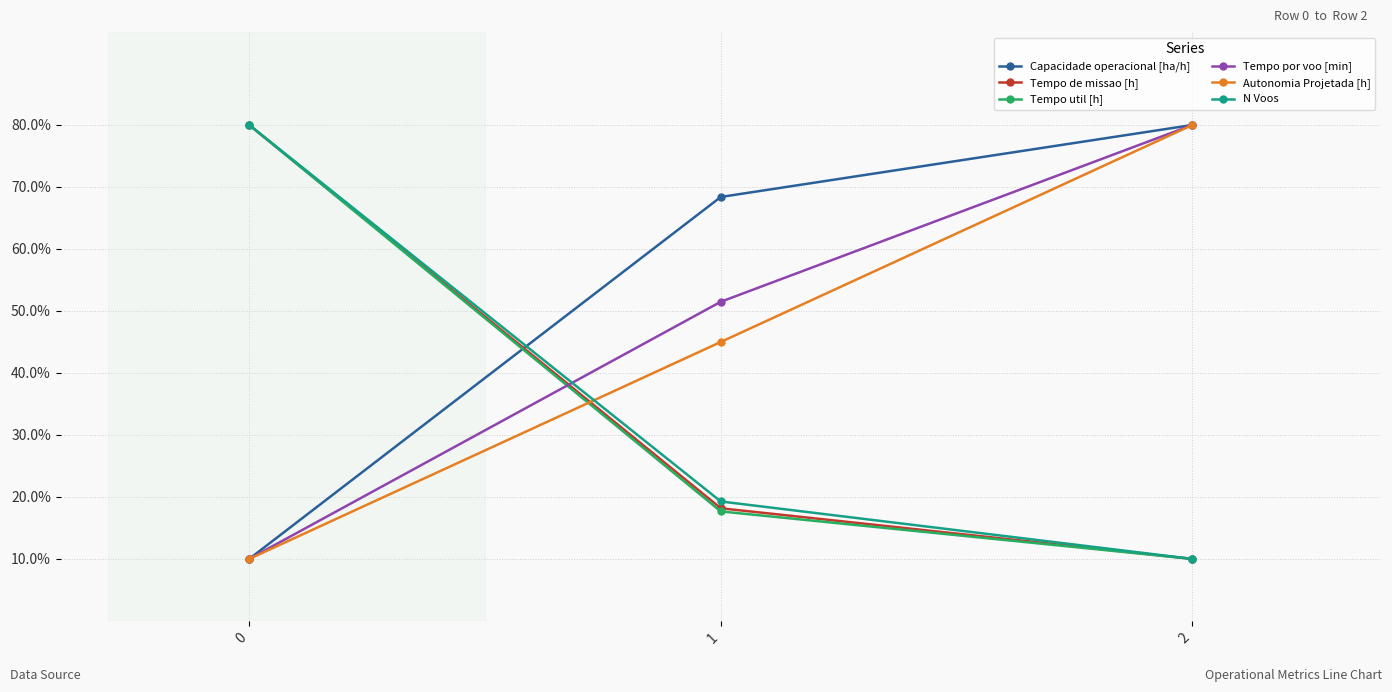

Does the chart display data point markers on the line(s)?

Yes